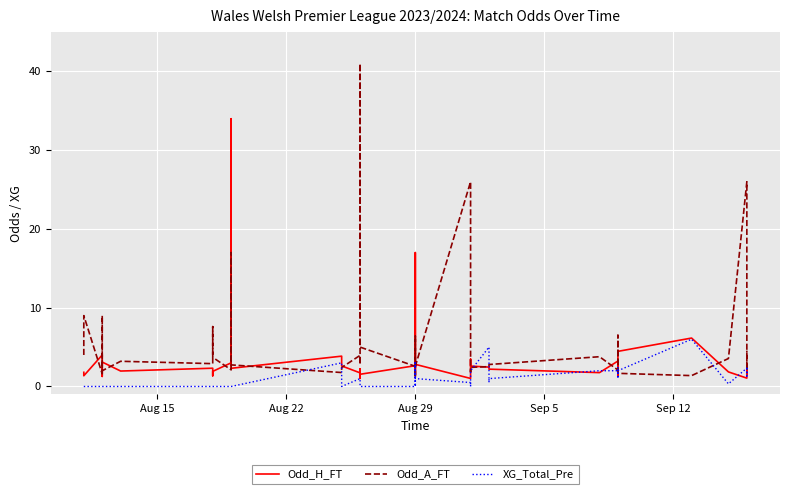

Reading right to left, transcribe all the data shown in this chart.

Odd_H_FT: 1.6	2.9	1.1	1.9	6.2	4.5	1.4	2.2	3.2	1.8	2.2	2.4	2.5	2.6	3.5	1.0	2.8	1.9	1.5	17.0	3.7	2.6	1.6	1.0	2.2	1.7	2.6	3.9	2.3	34.0	3.0	1.9	1.4	2.3	2.0	3.1	1.3	4.0	1.4	1.8
Odd_A_FT: 4.5	2.1	26.0	3.5	1.4	1.7	6.5	2.8	2.1	3.8	2.8	2.6	2.5	2.4	1.9	26.0	2.6	4.1	6.4	1.1	1.9	2.6	5.0	41.0	2.8	4.0	2.4	1.8	2.7	17.0	2.1	3.7	7.6	2.9	3.2	2.0	9.0	1.6	9.0	4.0
XG_Total_Pre: 2.3	1.3	2.3	0.3	6.0	2.0	2.5	1.0	2.0	2.0	1.0	0.5	5.0	2.0	0.0	0.5	1.0	3.0	0.0	3.0	0.0	0.0	0.0	0.0	0.0	1.0	0.0	3.0	0.0	0.0	0.0	0.0	0.0	0.0	0.0	0.0	0.0	0.0	0.0	0.0